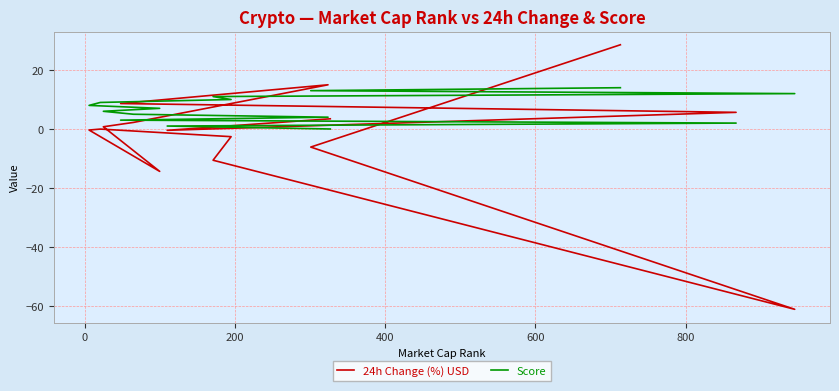

Which series has the largest total across all categories?

Score